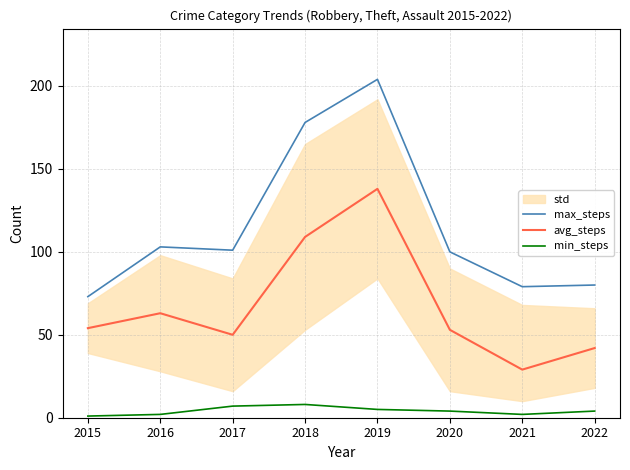

What is the minimum value shown in the chart?

1